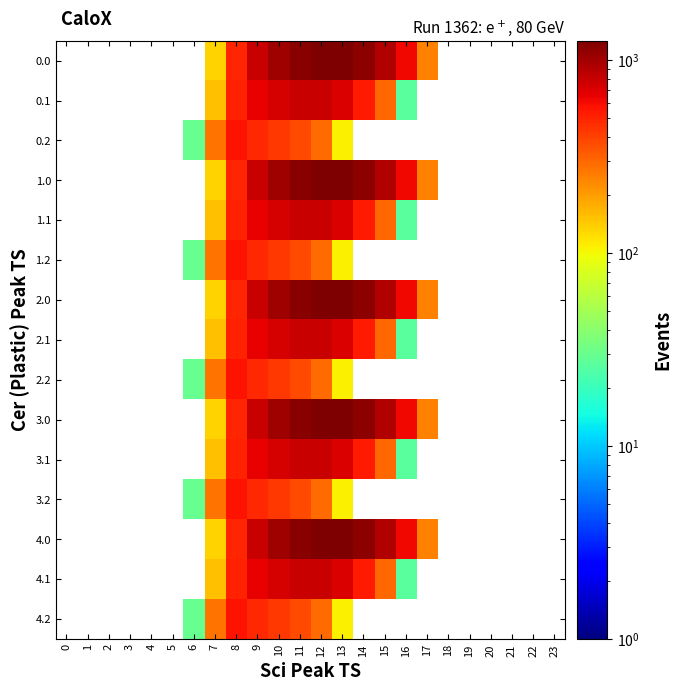

The 1.2 series shows 289.5 at 12. True or false?

True